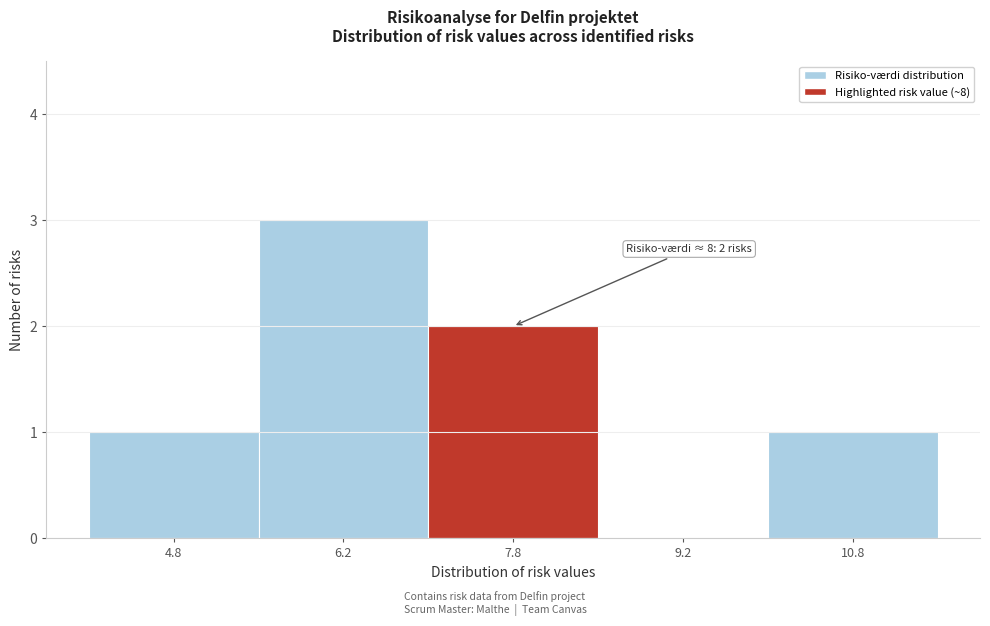

Which range on the x-axis has the tallest bar?

5.5 to 7.0